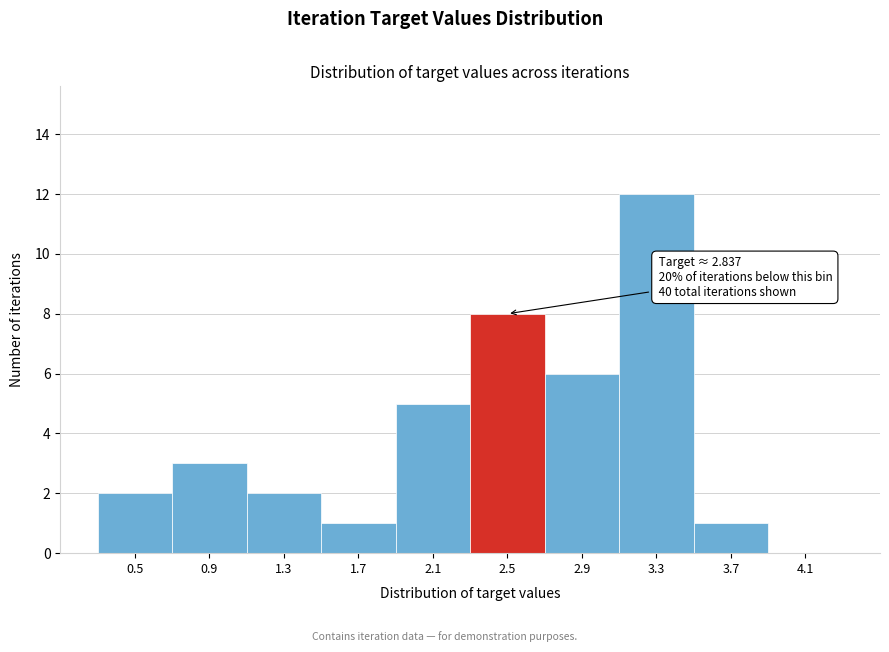

Reading left to right, what are all the values shown in this chart?

0.5=2	0.9=3	1.3=2	1.7=1	2.1=5	2.5=8	2.9=6	3.3=12	3.7=1	4.1=0